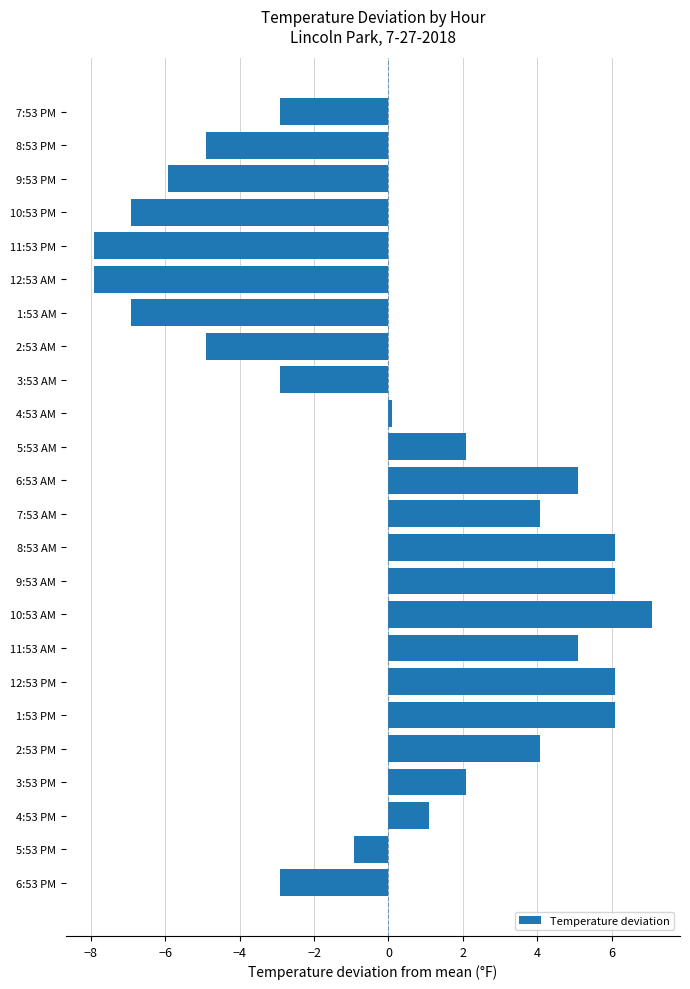

Is it true that the value at 5:53 AM is 2.1?

True